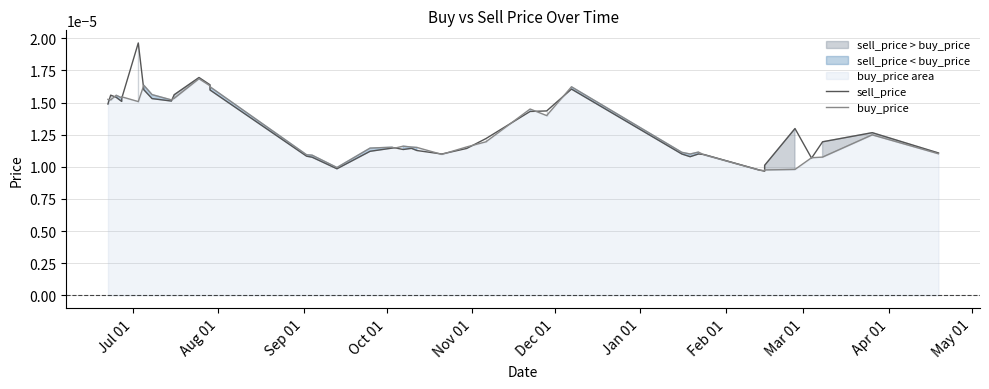

True or false: buy_price and sell_price cross at least once.

True